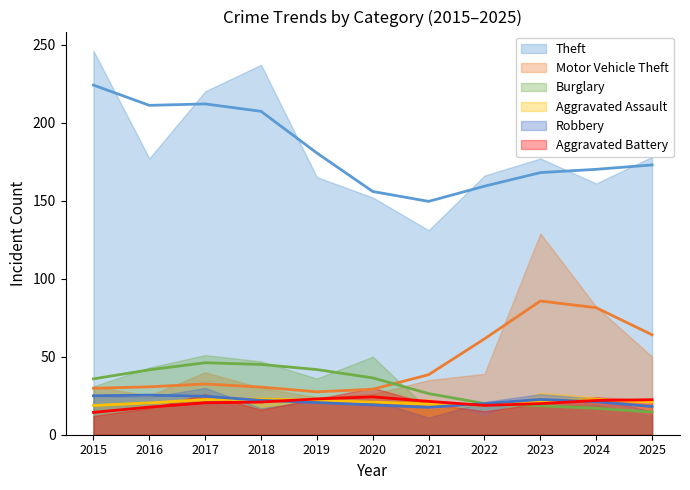

True or false: Aggravated Battery and Burglary cross at least once.

True